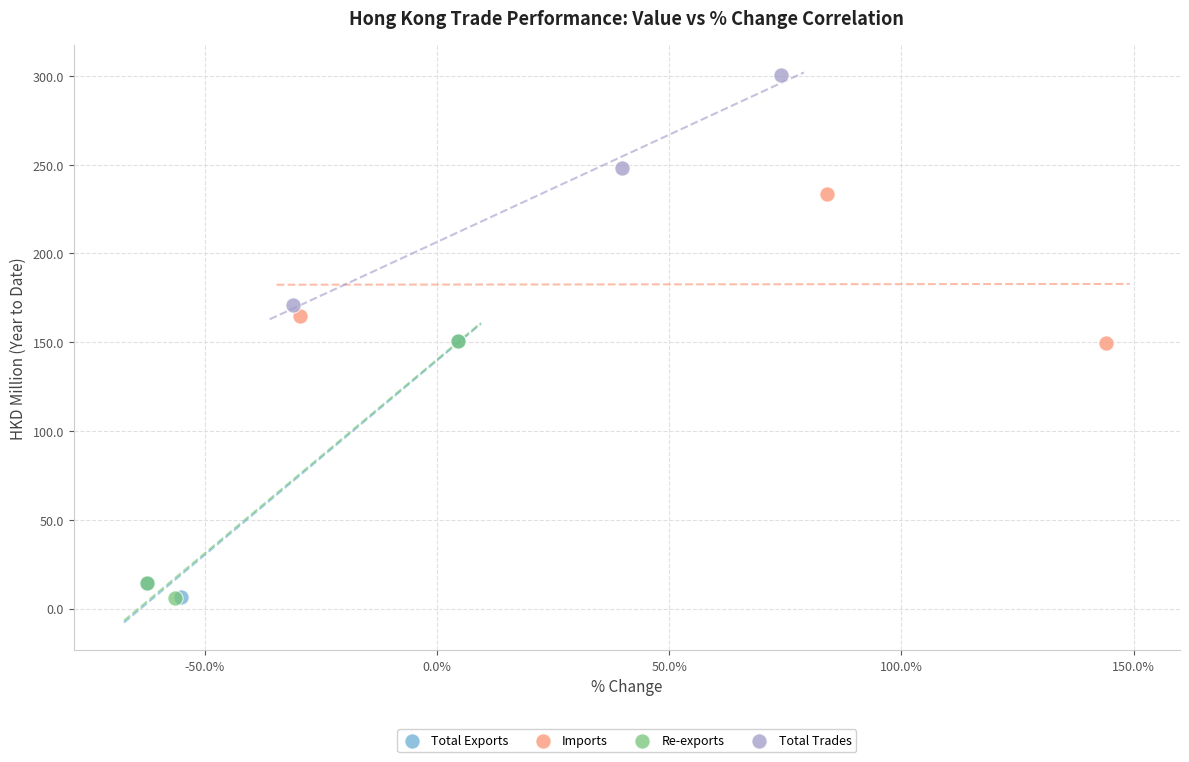

Which series reaches the maximum Y coordinate?

Total Trades